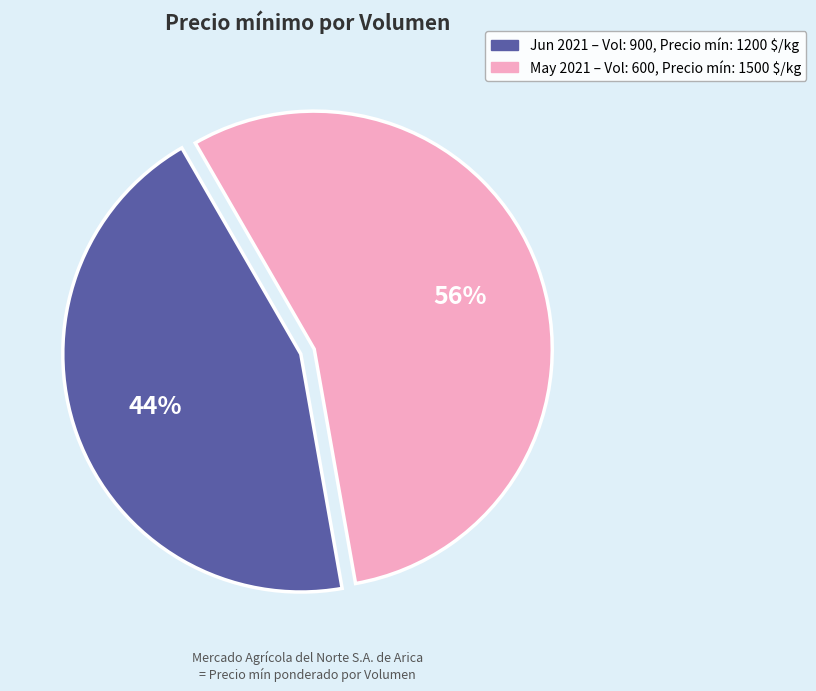

To the nearest percent, what portion does May 2021 – Vol: 600, Precio mín: 1500 $/kg represent?

56%